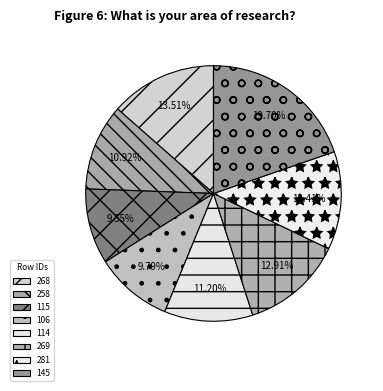

Which slice is the smallest?

115